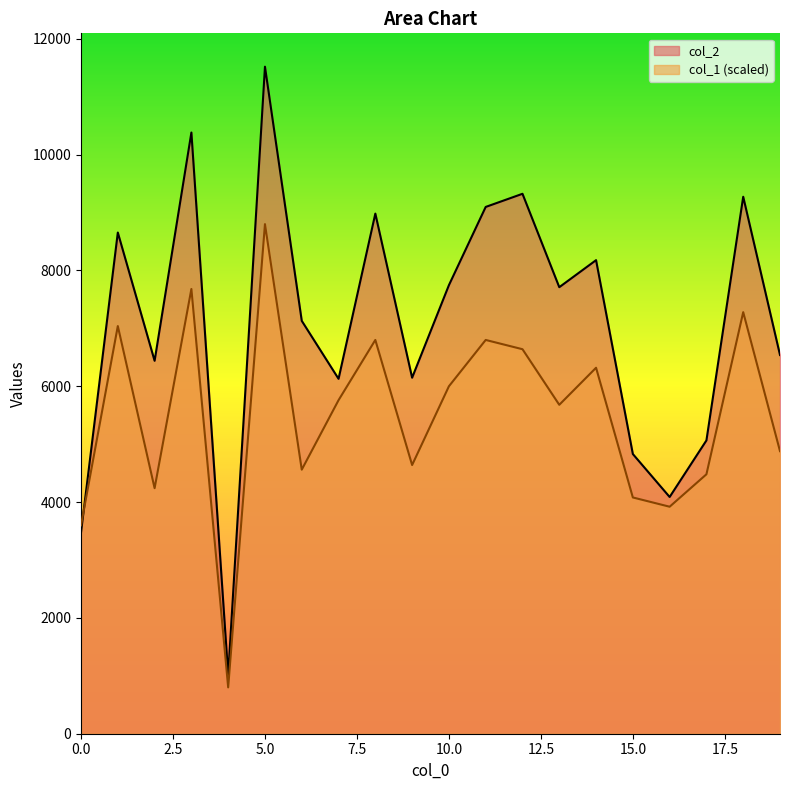

What is the difference between the highest and lowest values at 3?

2702